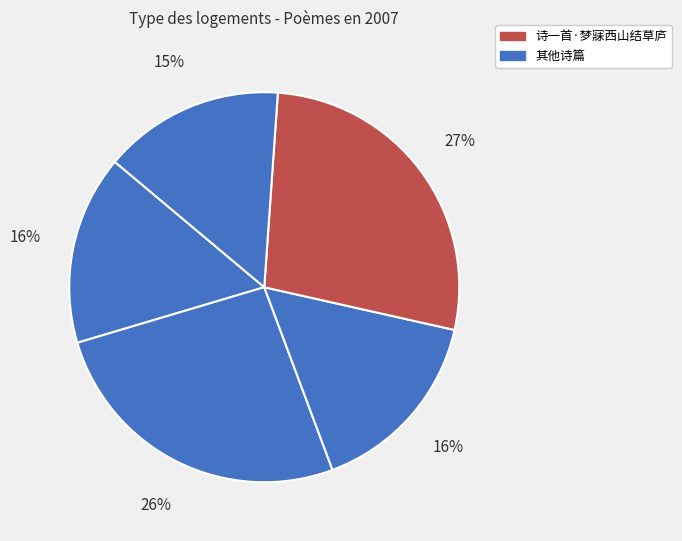

Is there a majority slice in this chart?

No